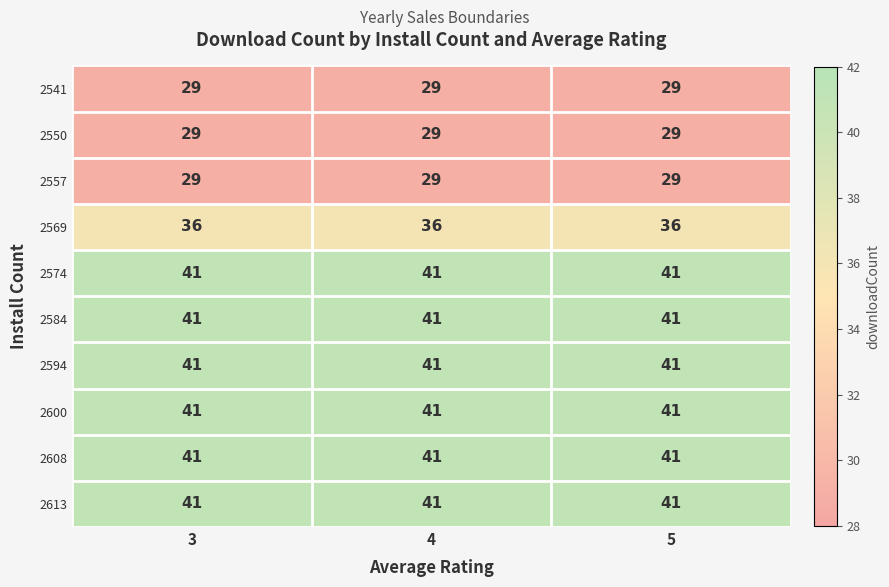

How many categories are shown in the chart?

3